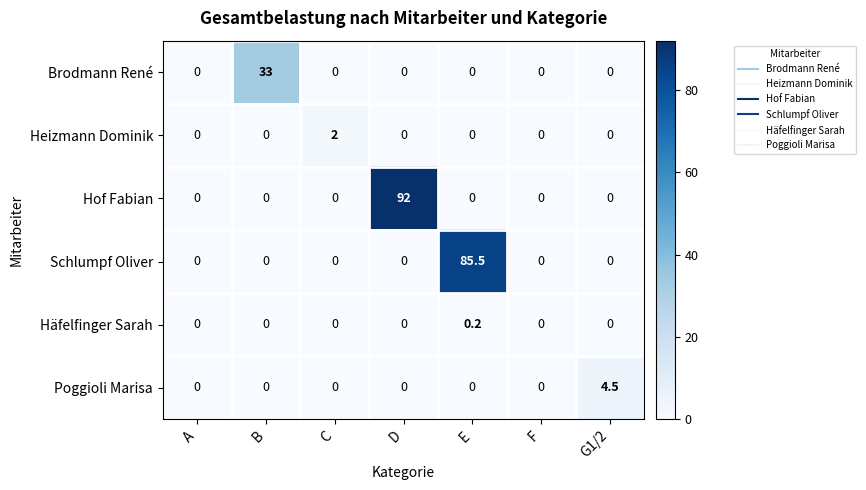

What is the difference between the highest and lowest values at B?

33.0